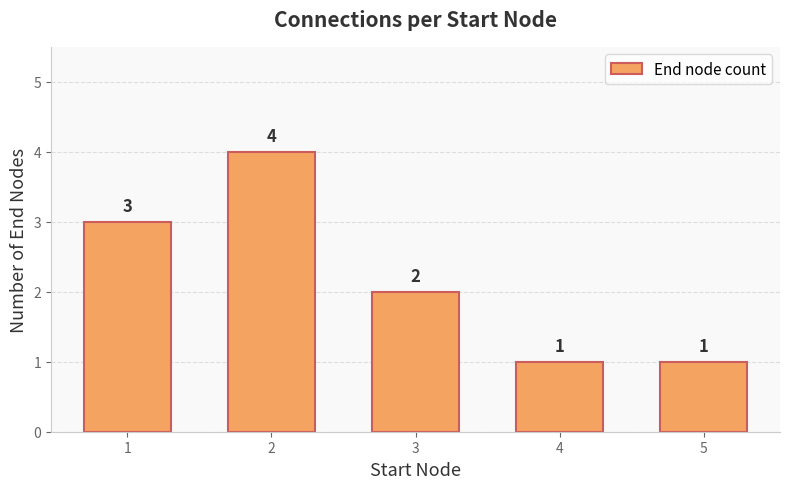

At which label is the value closest to 2?

3